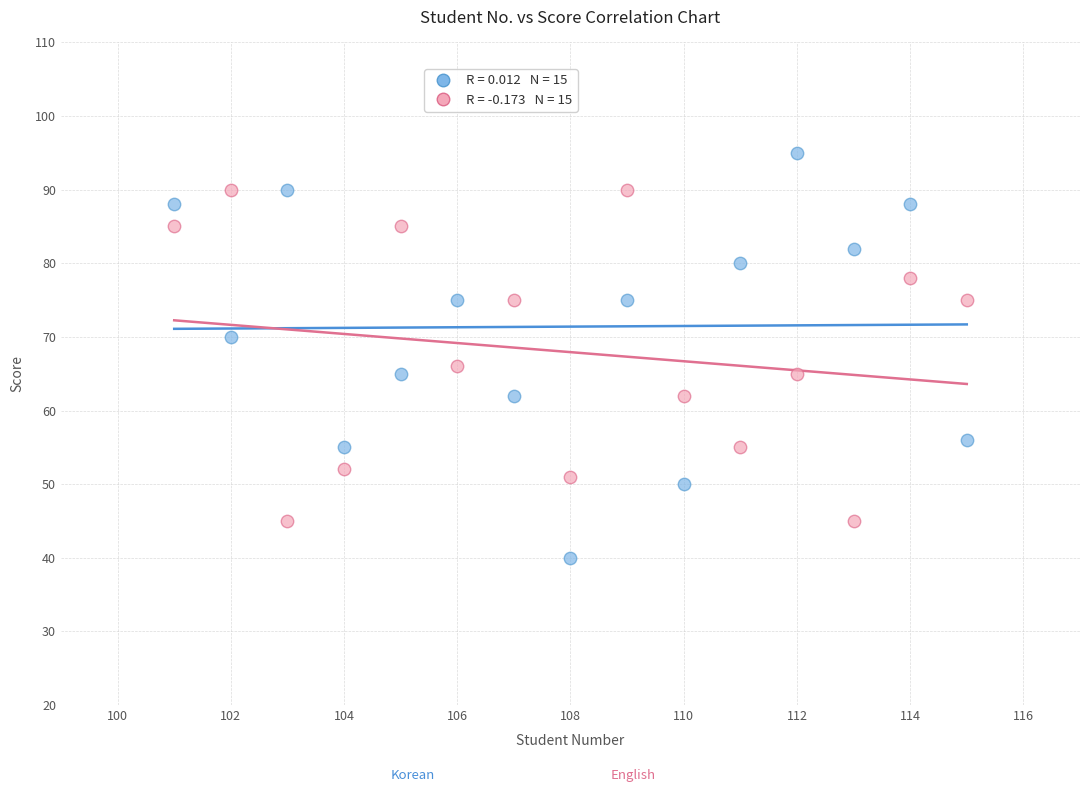

Across all data points, what is the range of X values (max minus min)?

14